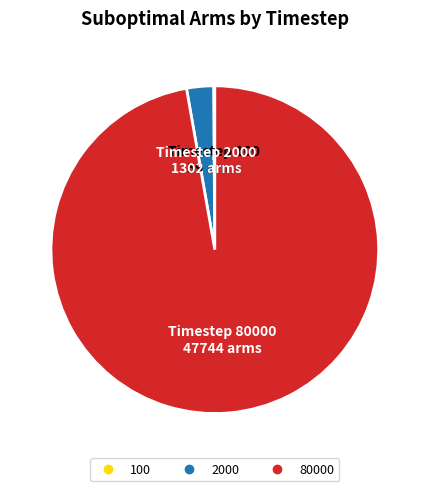

Does any single category account for the majority?

Yes